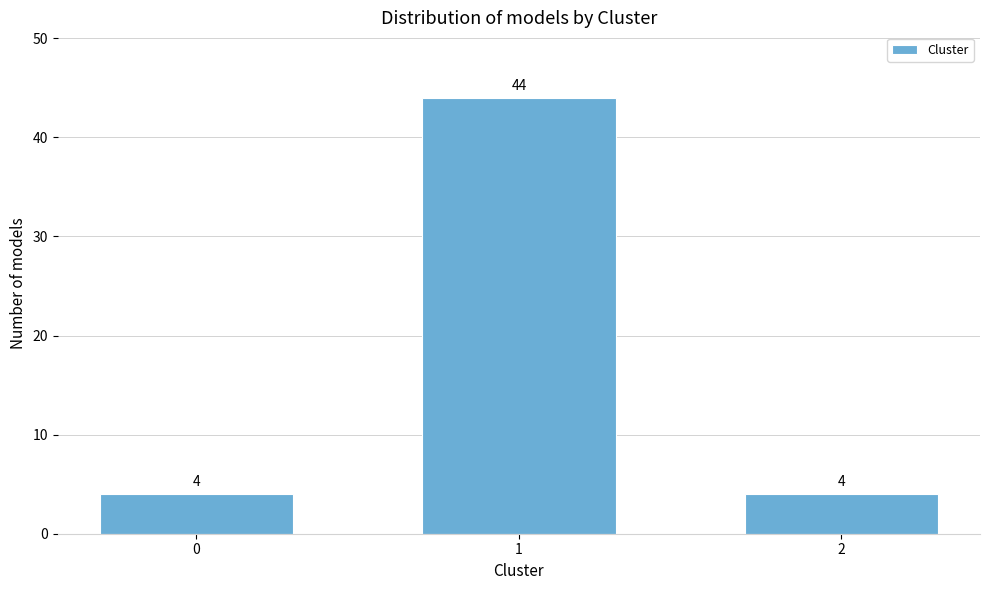

Reading left to right, extract all data points from this chart.

4	44	4